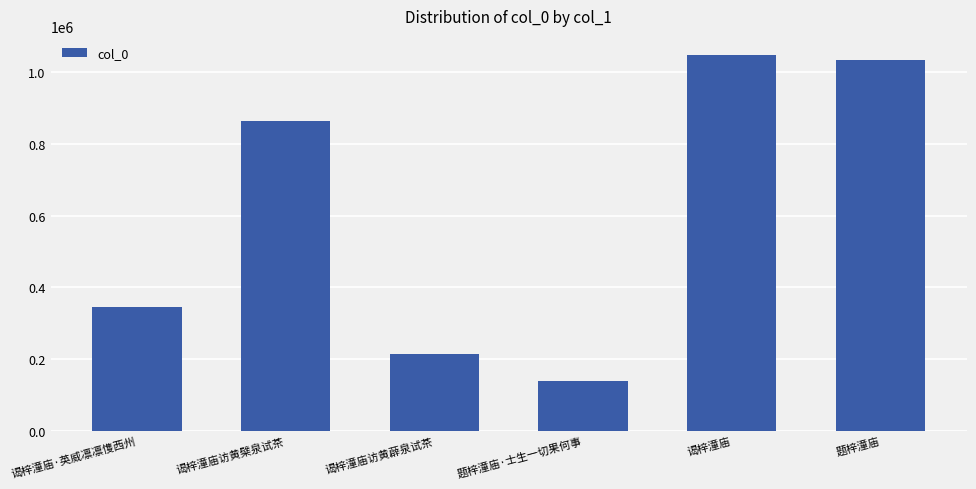

Rank the categories by value from lowest to highest.

题梓潼庙·士生一切果何事, 谒梓潼庙访黄薜泉试茶, 谒梓潼庙·英威凛凛愯西州, 谒梓潼庙访黄檗泉试茶, 题梓潼庙, 谒梓潼庙